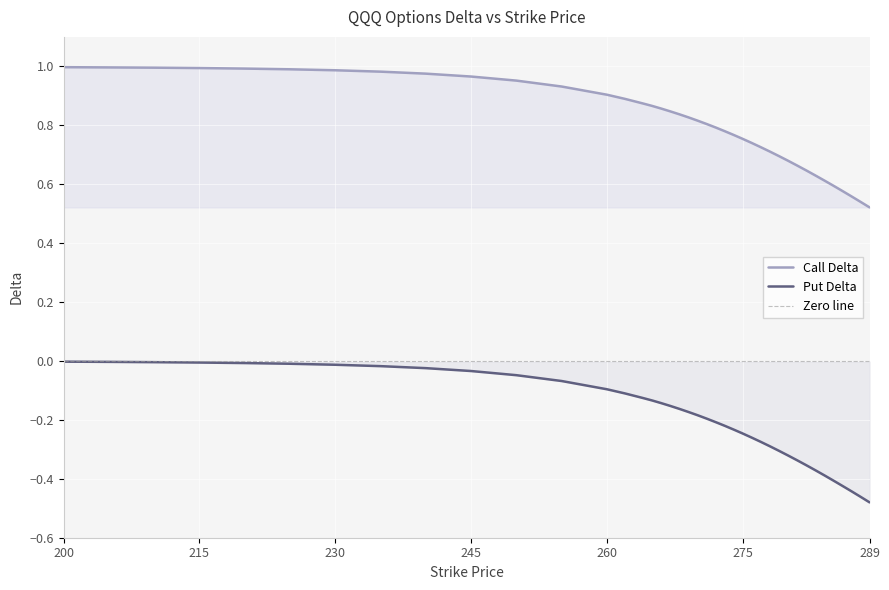

At which category is the sum across all series the highest?

200